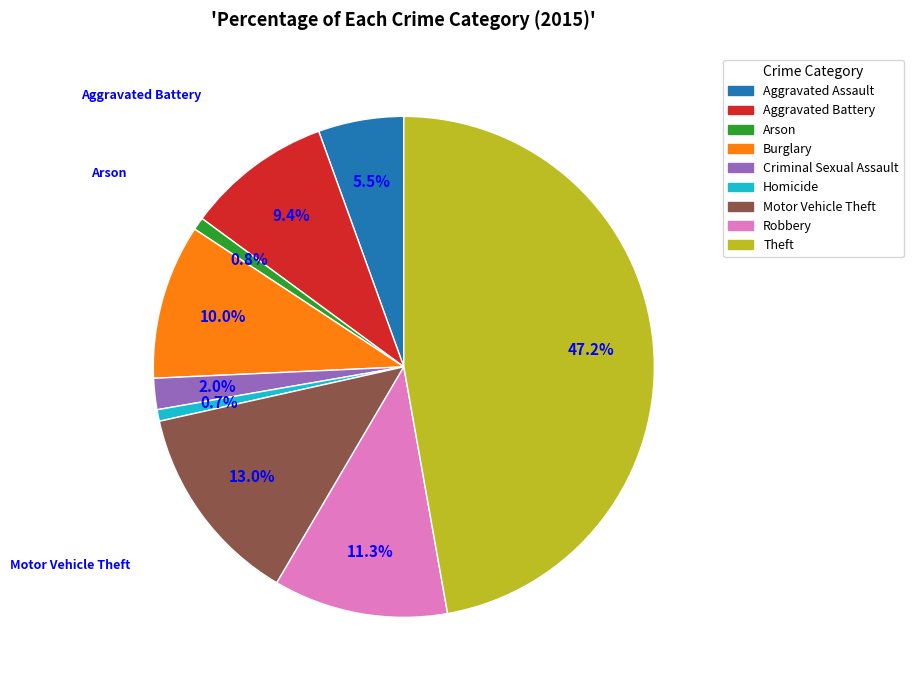

Is the sum of Burglary and Robbery greater than half?

No